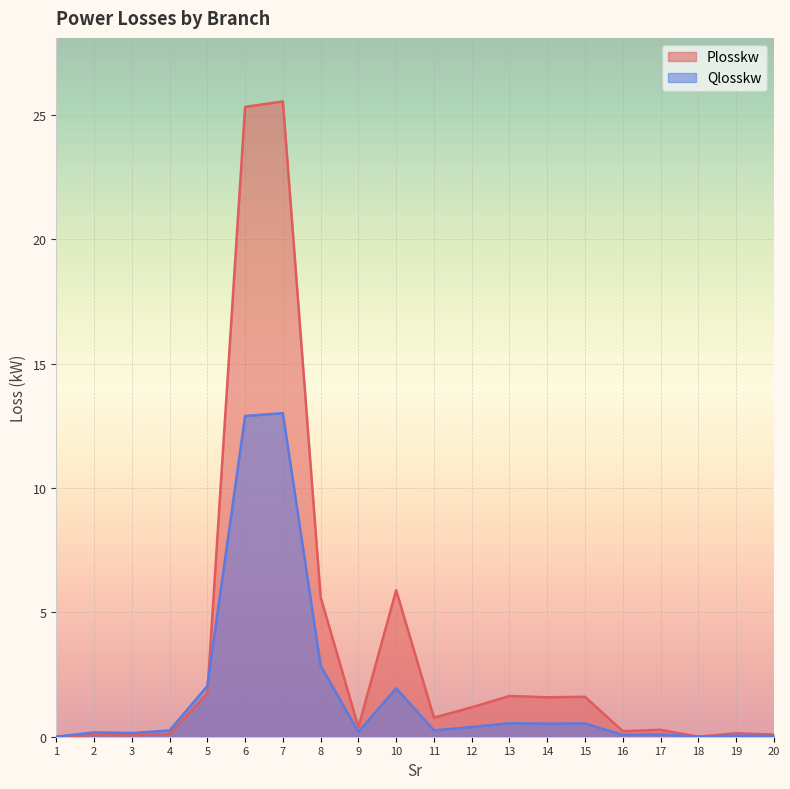

What is the sum of the Qlosskw values at 10 and 5?

4.0